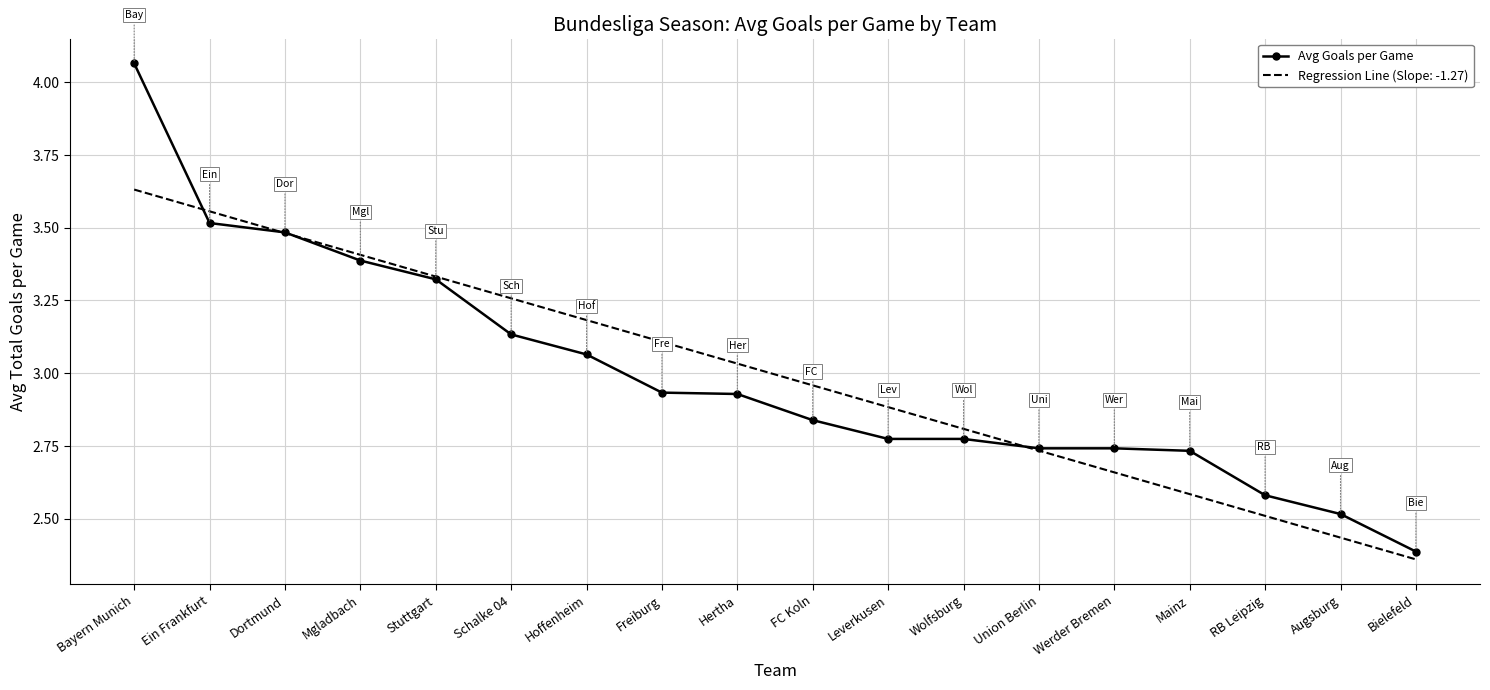

Rank the series at Leverkusen from highest to lowest value.

Regression Line (Slope: -1.27), Avg Goals per Game